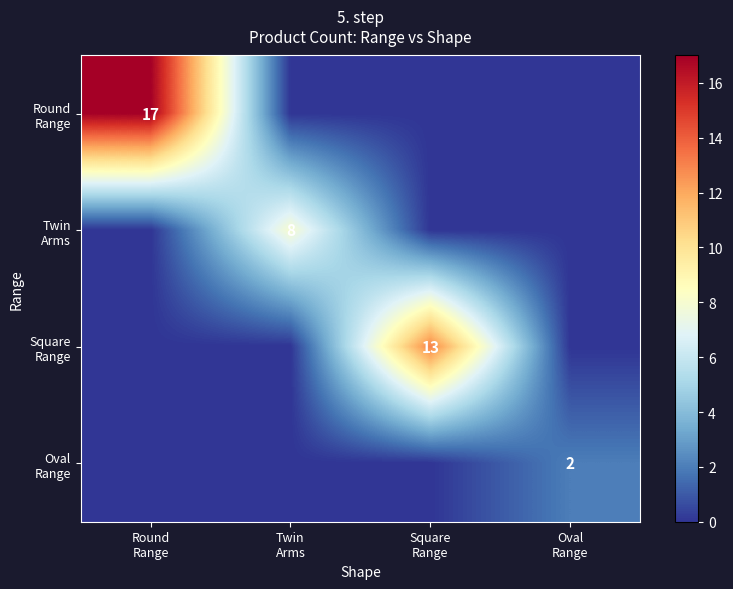

Which series has the largest range (max minus min)?

Round Range